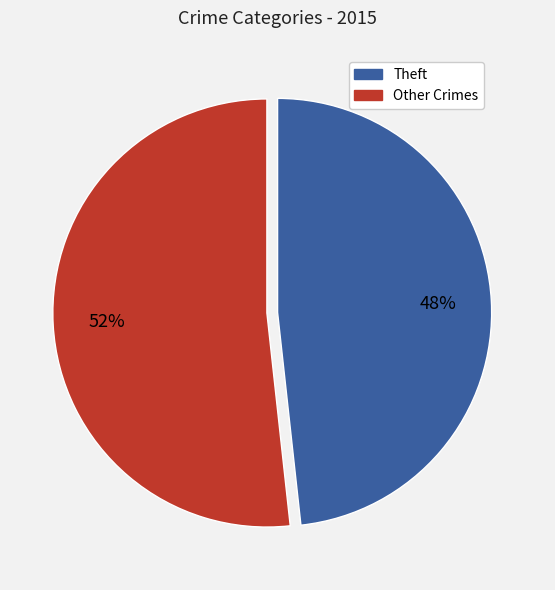

Is there a majority slice in this chart?

Yes